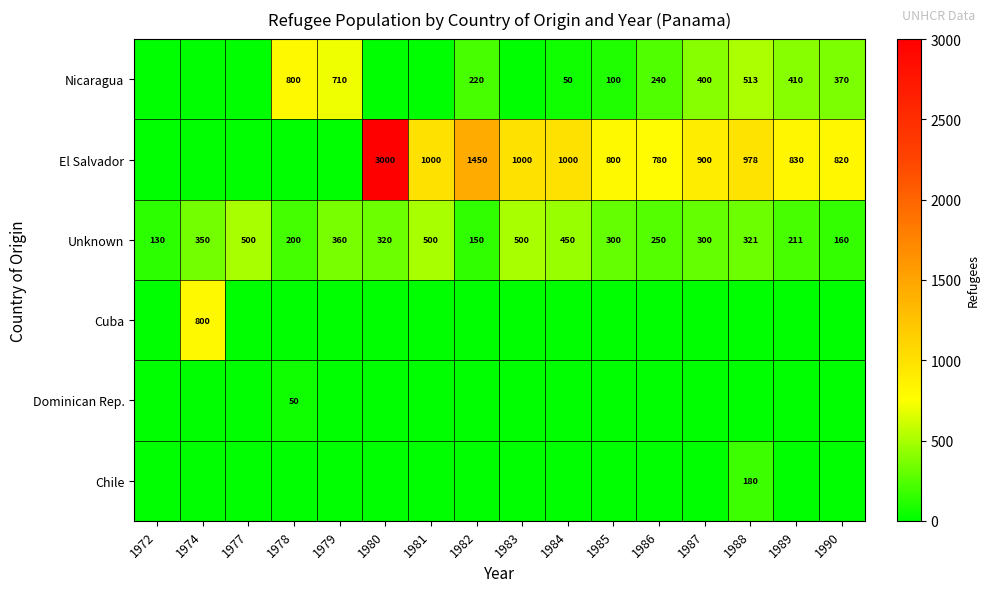

At how many categories does at least one series exceed 2168?

1